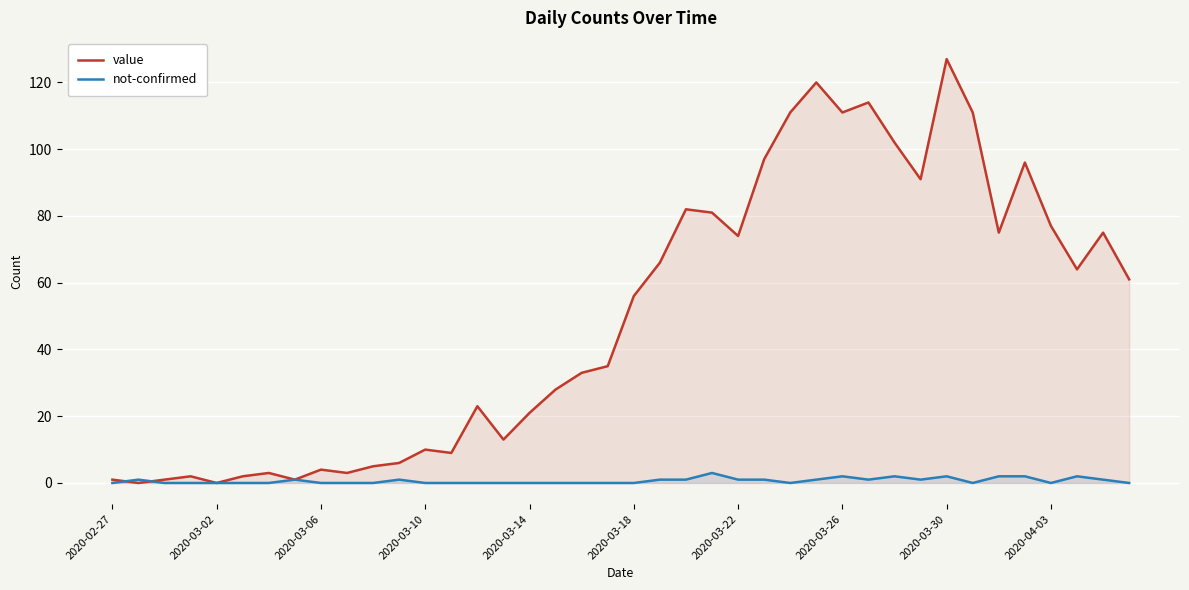

Which category has the highest value in the value series?

2020-03-30